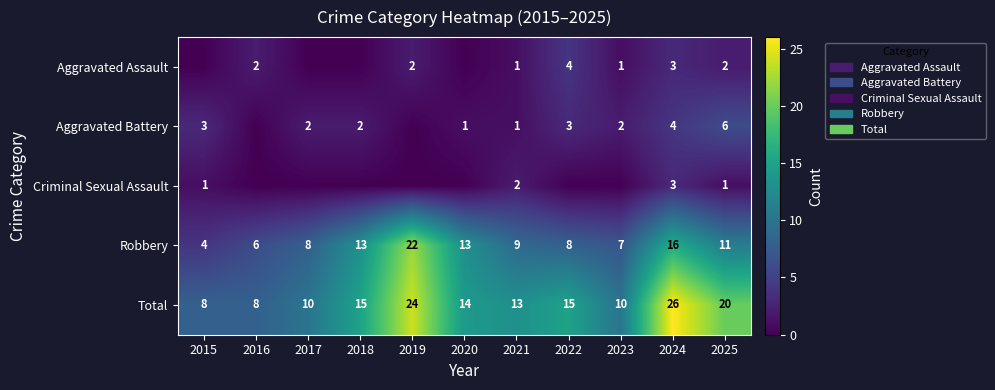

What is the total value across all series at 2024?

52